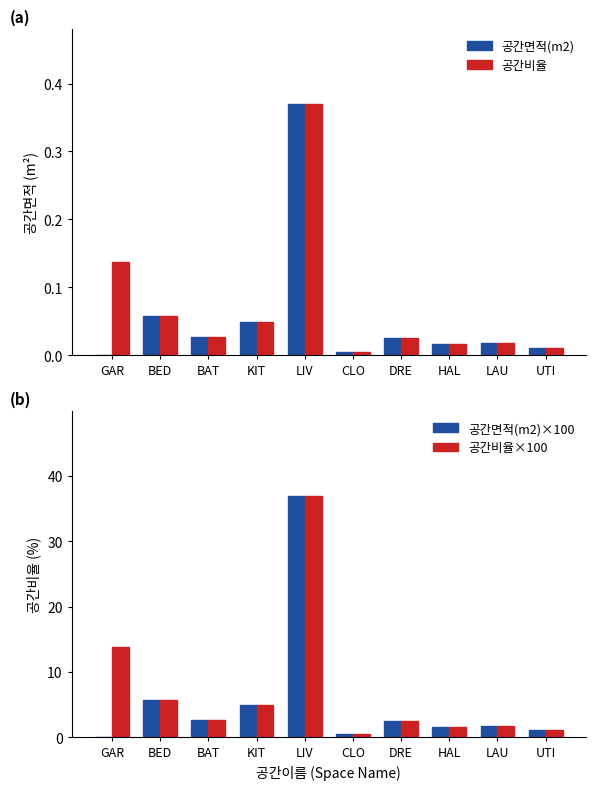

What is the maximum value for 공간비율×100?

37.0